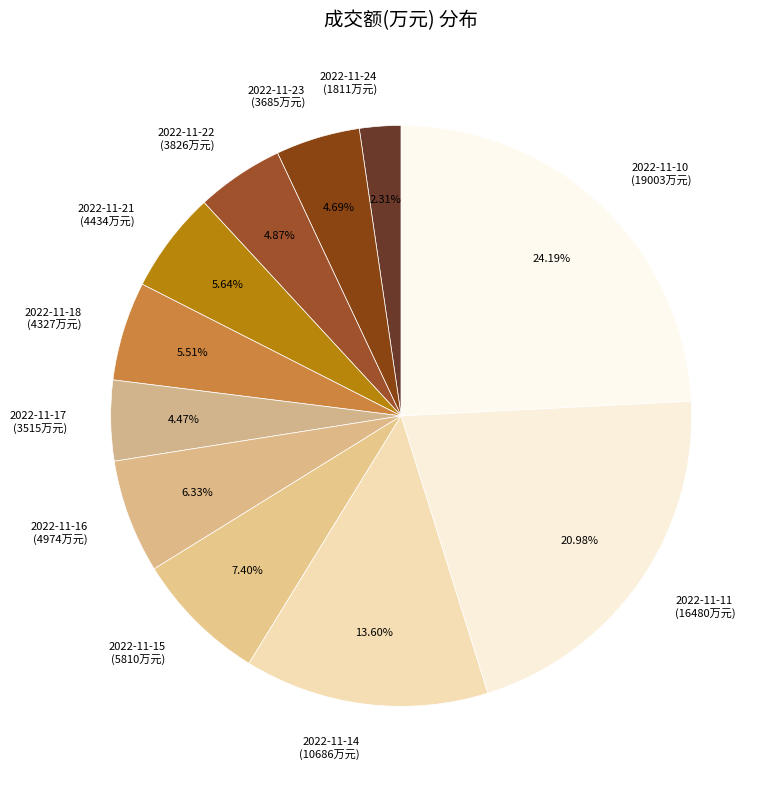

To the nearest percent, what is the combined percentage of 2022-11-18 and 2022-11-22?

10%